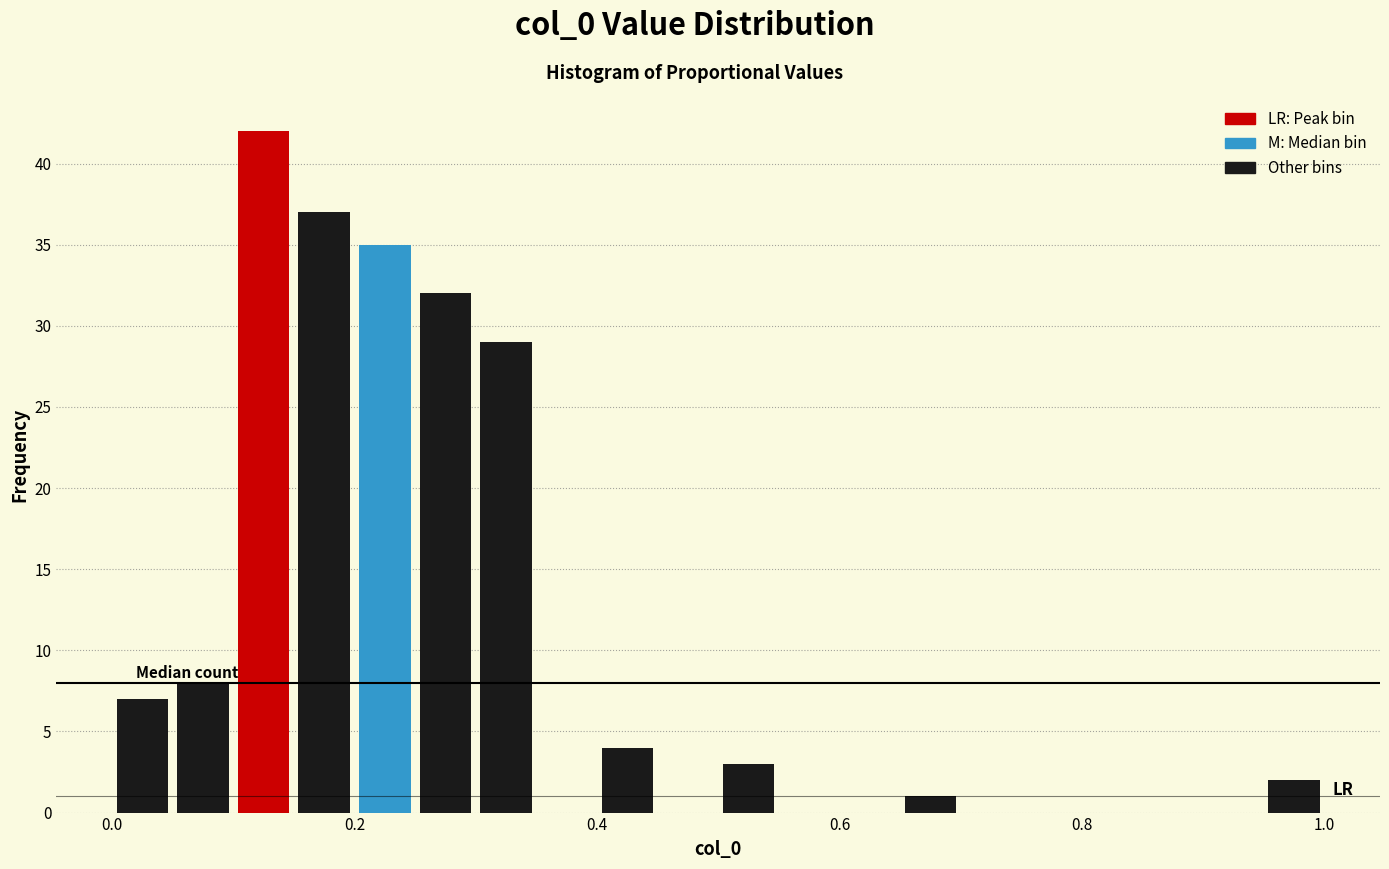

Around what value on the x-axis is the tallest bar? Give the approximate position of its centre, as read against the axis.

0.12